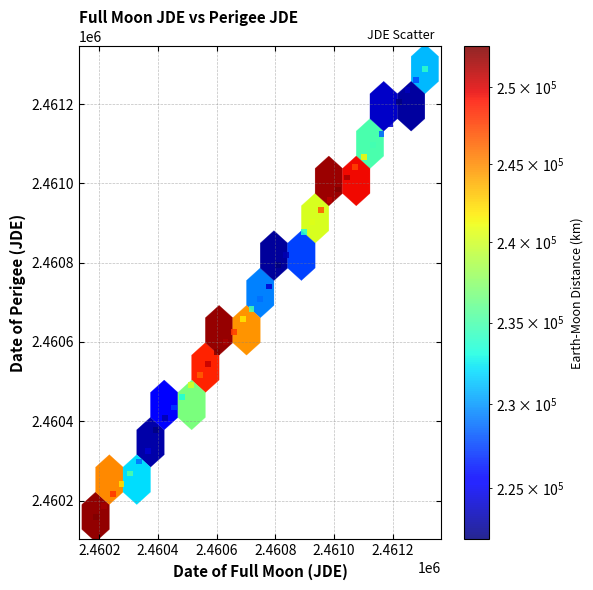

What is the range of Y values (max minus min)?

1130.0